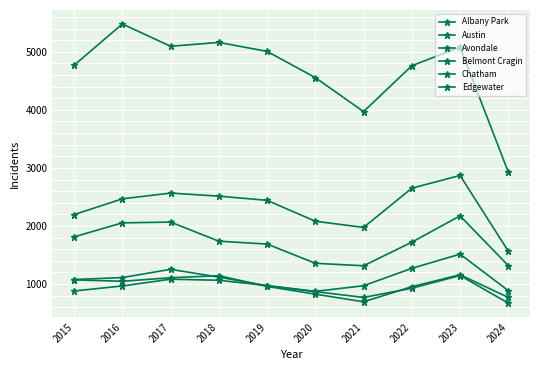

True or false: Belmont Cragin and Edgewater intersect in this chart.

False